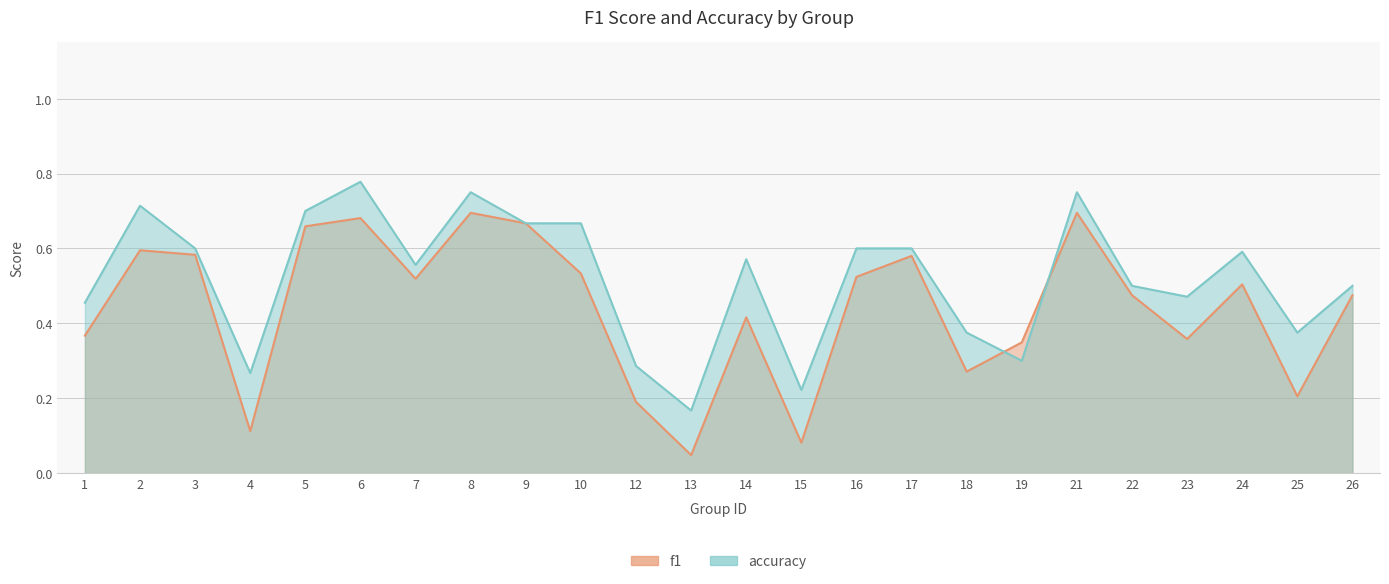

Rank the series by their maximum value, from highest to lowest.

accuracy, f1